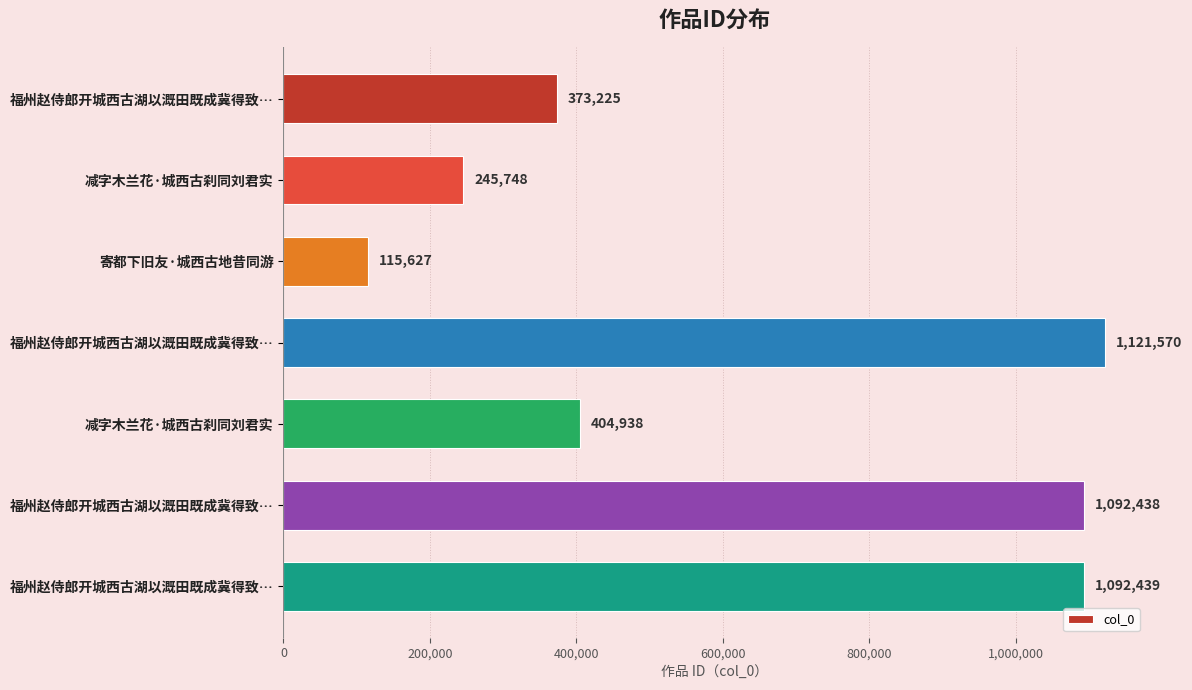

Count the number of data series in this chart.

1